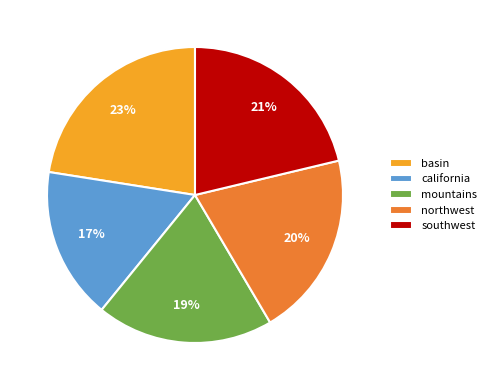

Does any single category account for the majority?

No